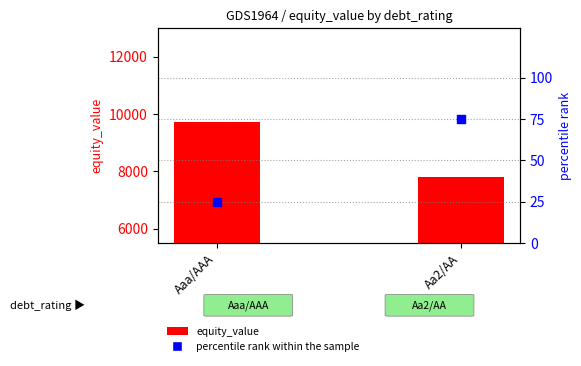

What are all the series names shown in the legend?

equity_value, percentile rank within the sample